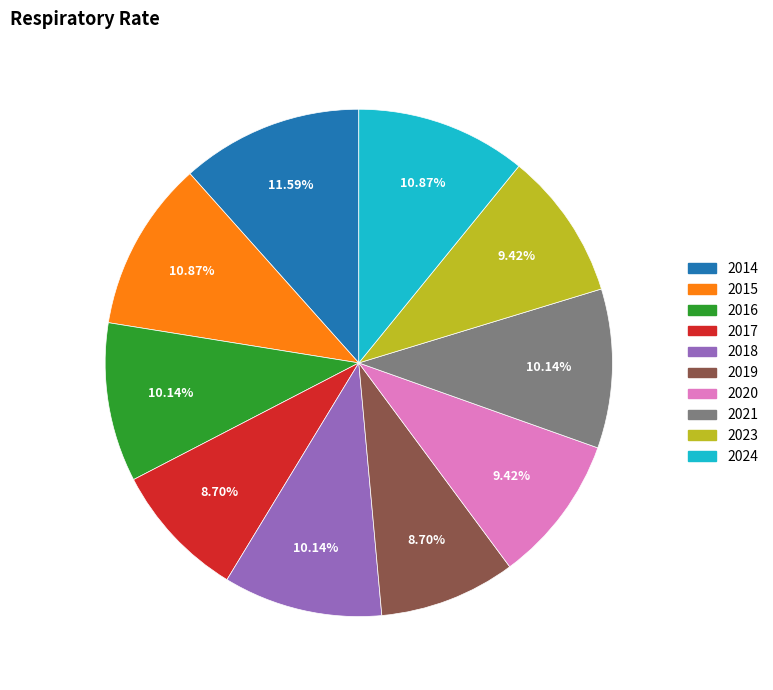

Count the number of slices in the pie.

10